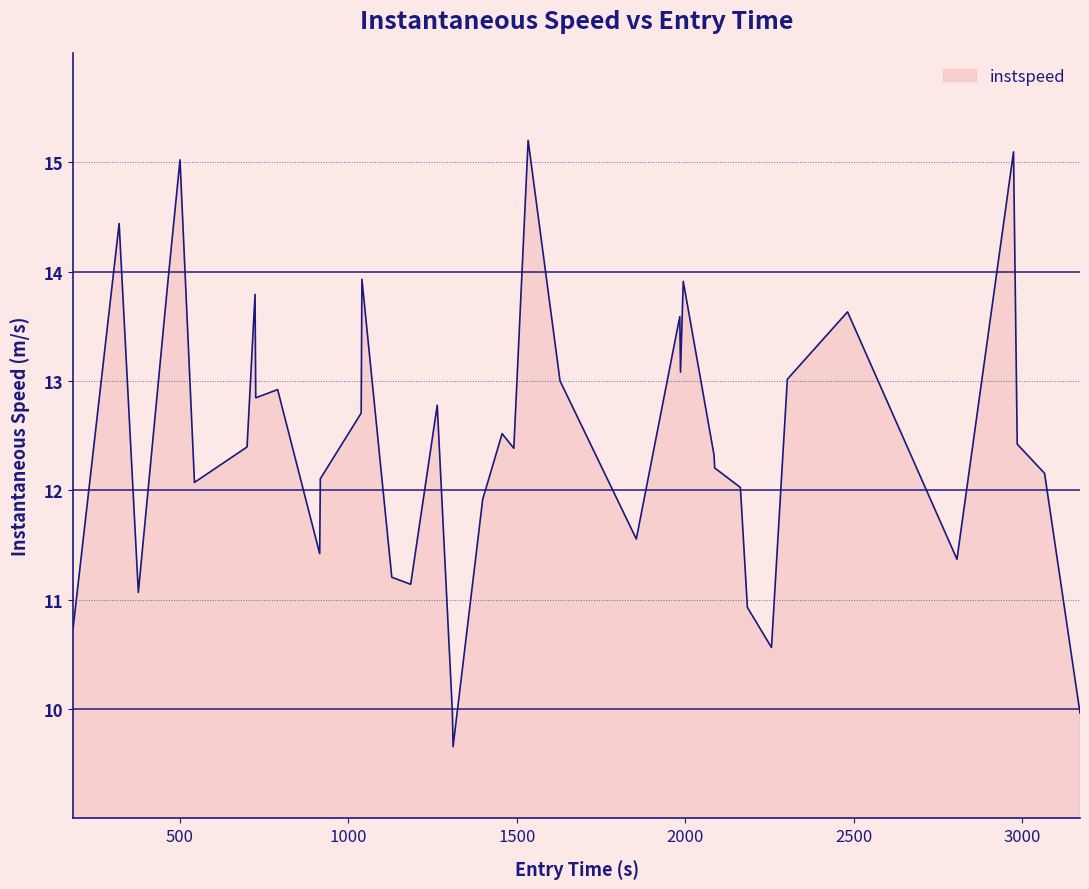

What is the greatest value displayed?

15.2